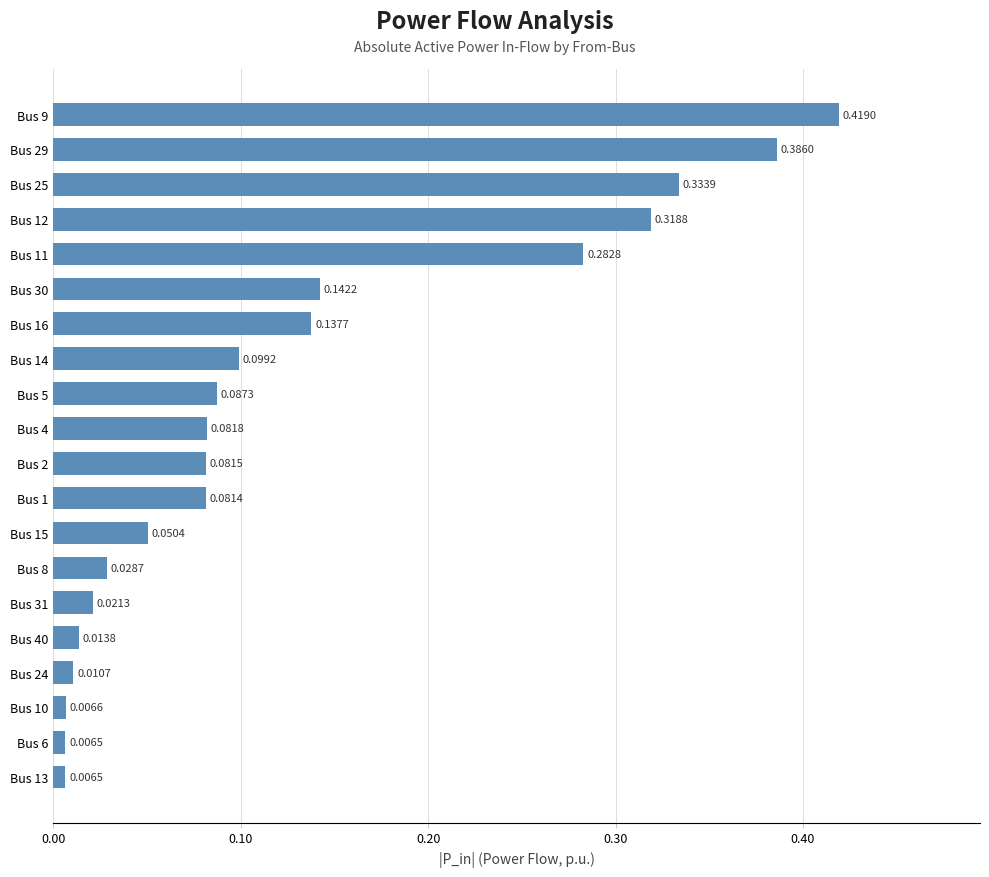

What is the sum of all values?

2.6